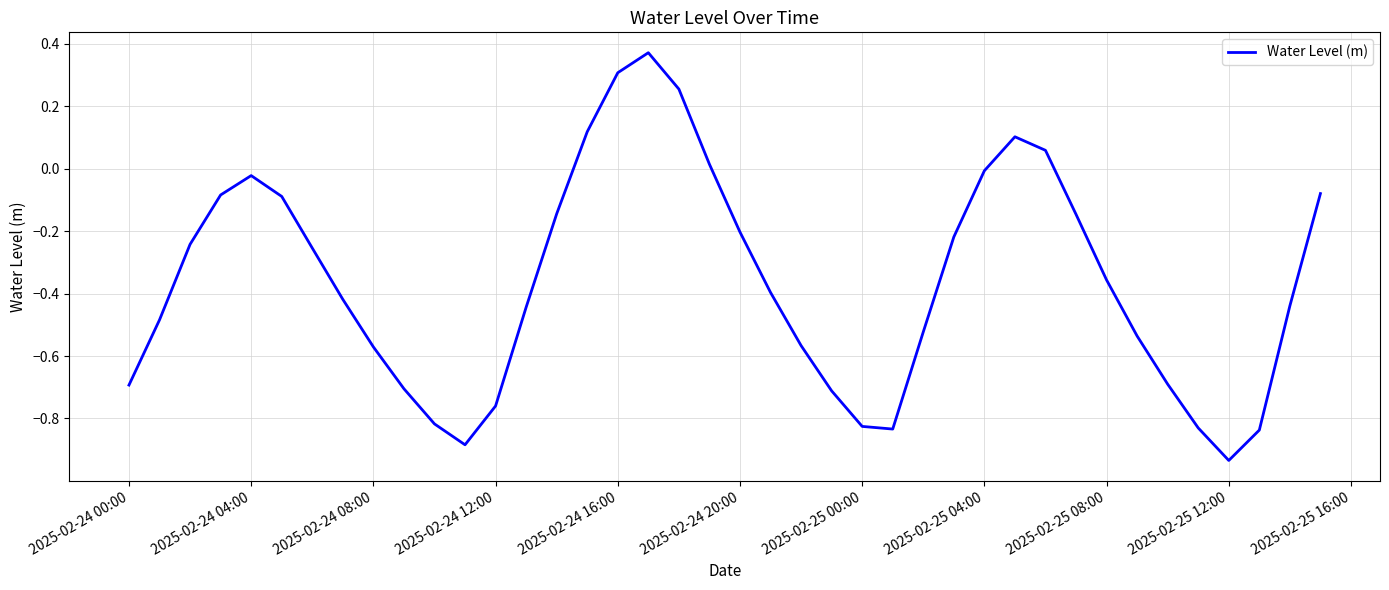

What is the difference between the maximum and minimum values?

1.3